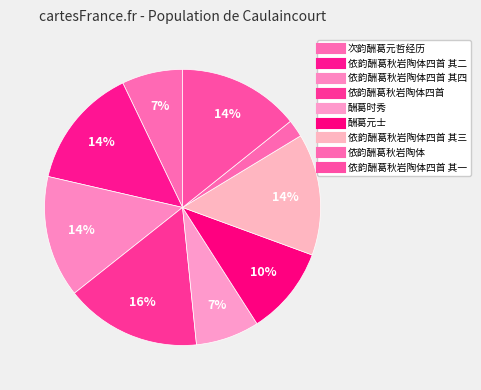

Count the number of slices in the pie.

9